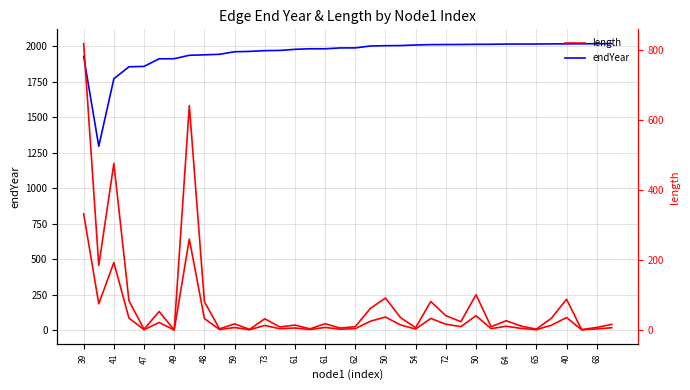

Reading left to right, transcribe all the data shown in this chart.

endYear: 1929.9	1296.0	1772.4	1856.7	1859.5	1913.0	1913.6	1937.8	1940.9	1944.8	1962.8	1965.2	1970.5	1972.1	1979.8	1983.7	1983.7	1989.7	1989.9	2003.3	2005.5	2006.3	2010.4	2013.0	2013.6	2014.1	2015.0	2015.5	2016.8	2017.1	2017.2	2018.0	2018.4	2018.6	2019.5	2019.9
length: 819.0	185.0	476.5	84.3	2.8	53.4	0.6	641.9	81.4	3.9	18.0	2.5	32.7	9.3	14.6	3.9	18.5	6.1	10.1	62.3	91.9	35.9	7.2	82.1	41.5	24.4	101.4	10.0	27.0	11.6	3.1	34.3	88.4	1.8	7.9	16.6